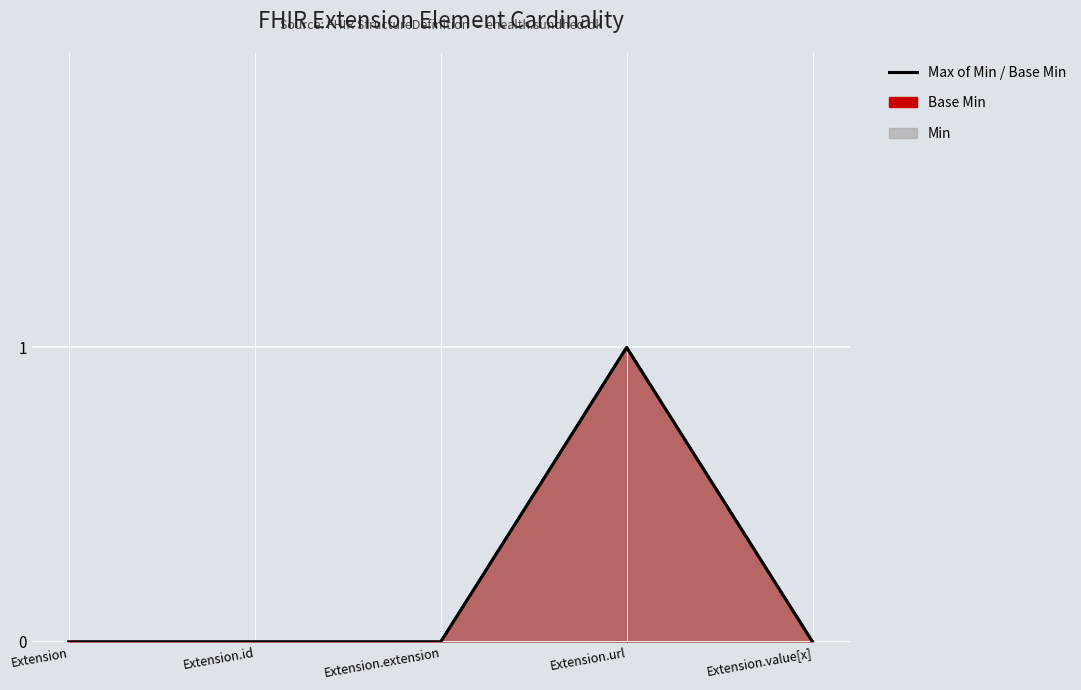

Reading left to right, transcribe all the data shown in this chart.

Extension=0	Extension.id=0	Extension.extension=0	Extension.url=1	Extension.value[x]=0